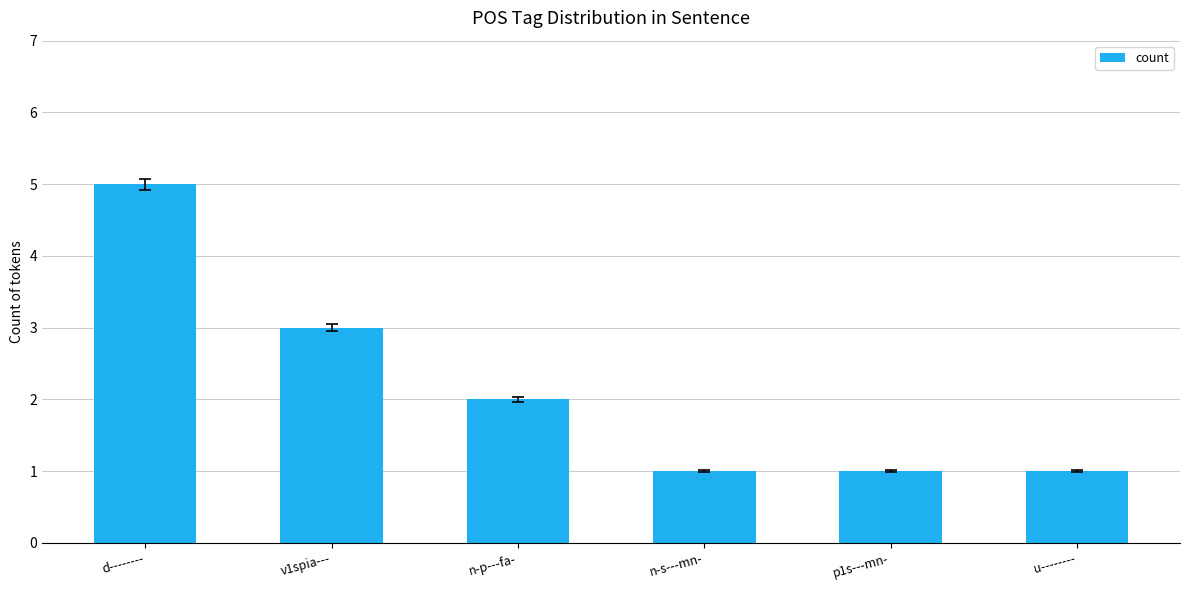

How many values are below 2?

3